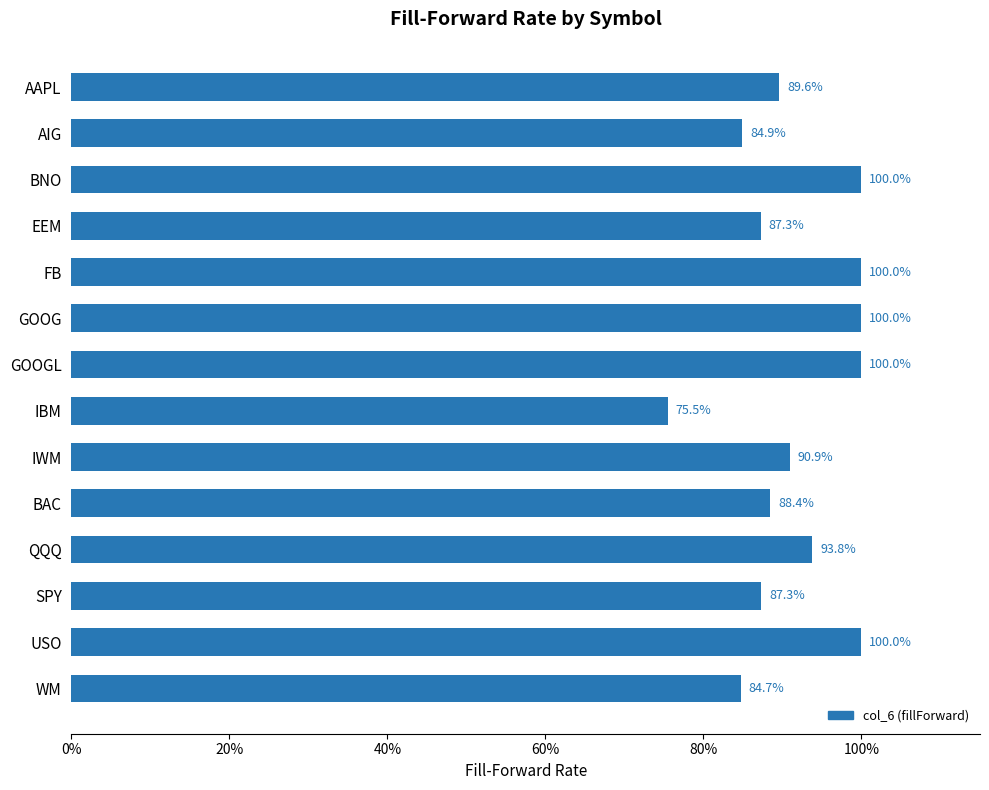

Are the bars horizontal?

Yes